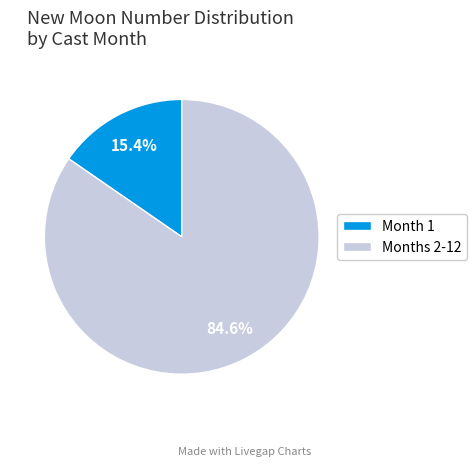

Is the sum of Months 2-12 and Month 1 greater than half?

Yes